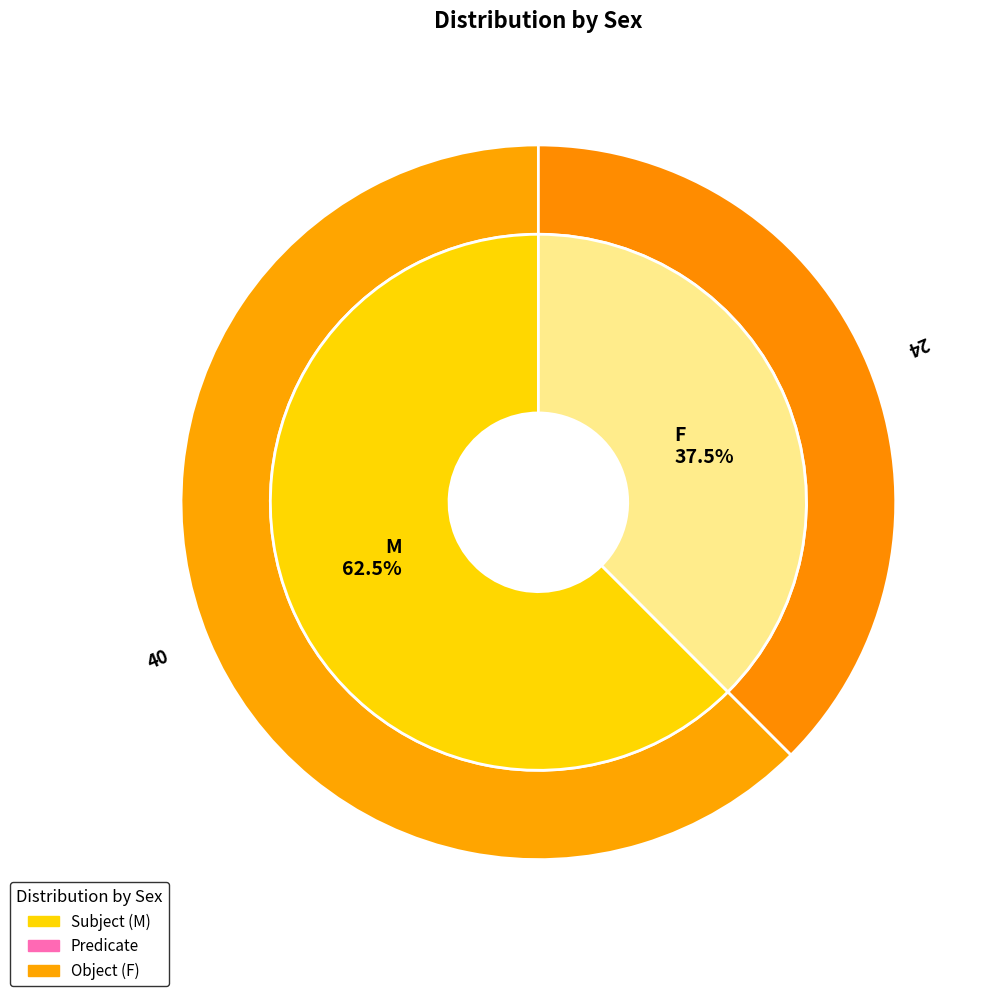

Count the number of slices in the pie.

2